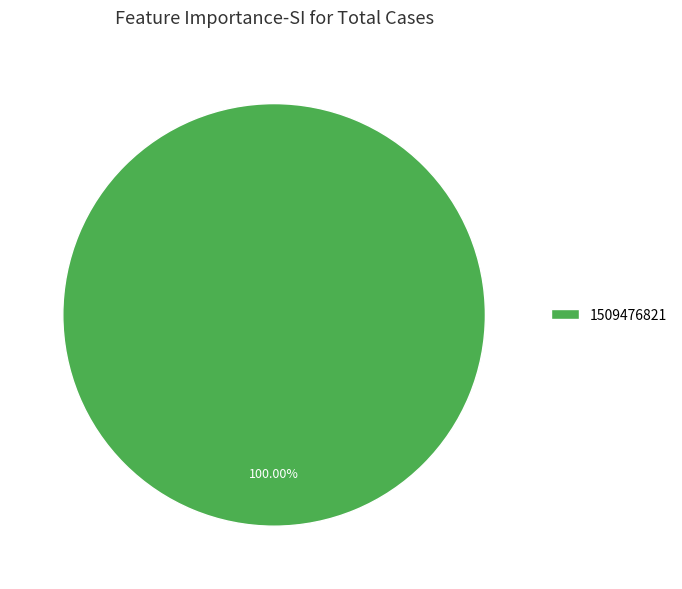

Does any single category account for the majority?

Yes